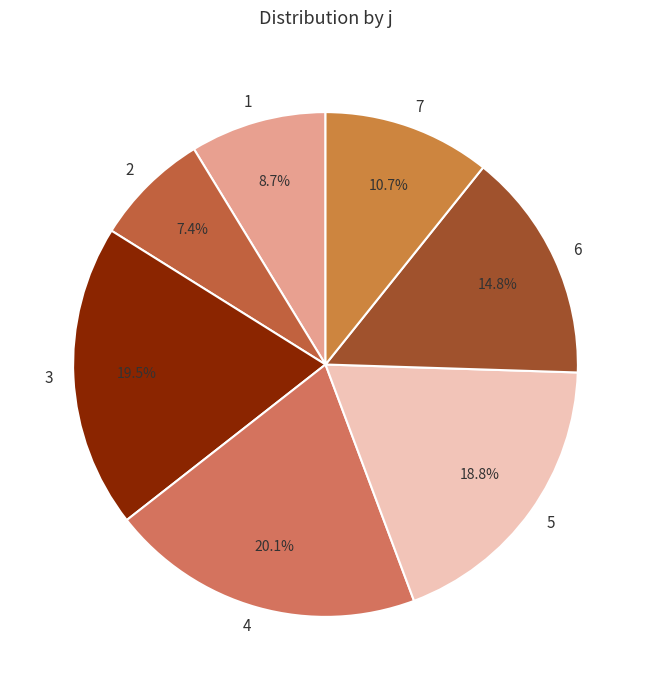

Which category has the smallest portion of the pie?

2